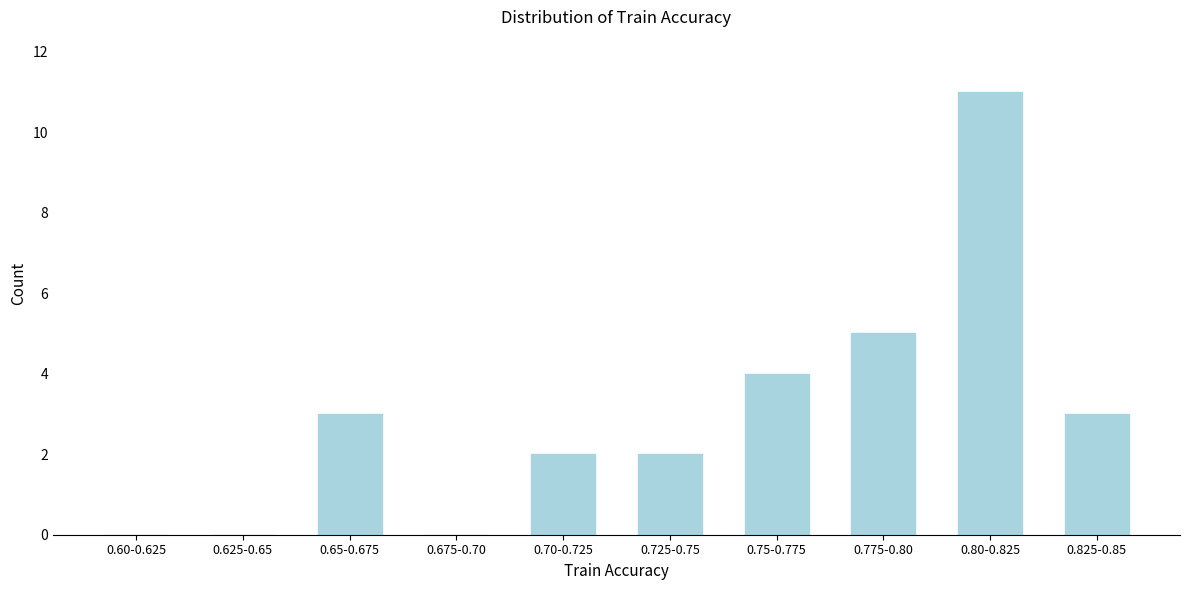

Reading right to left, extract all data points from this chart.

0.825-0.85=3	0.80-0.825=11	0.775-0.80=5	0.75-0.775=4	0.725-0.75=2	0.70-0.725=2	0.675-0.70=0	0.65-0.675=3	0.625-0.65=0	0.60-0.625=0